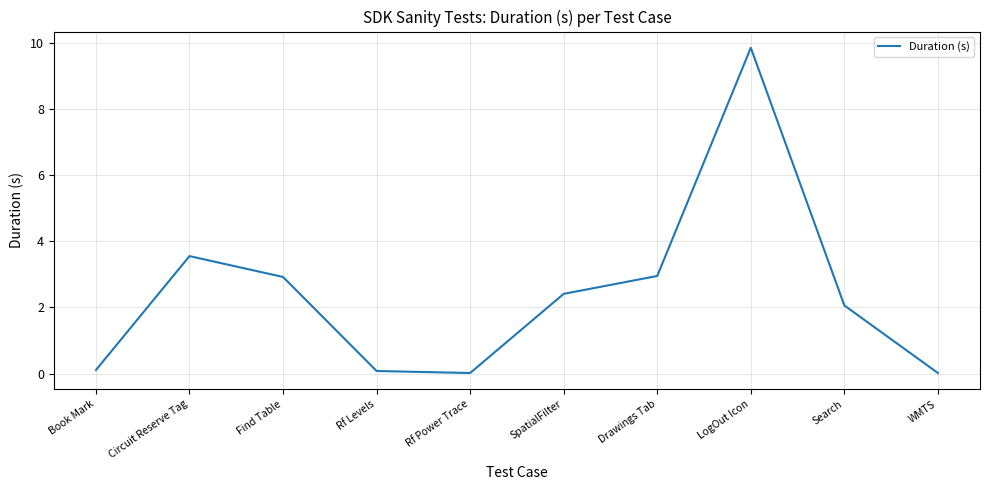

The value at Find Table is 4.7. True or false?

False